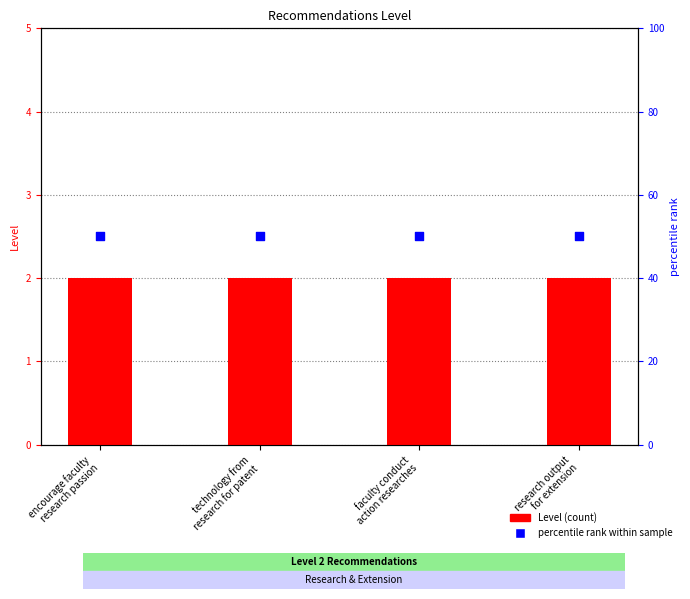

What is the total value across all series at encourage faculty
research passion?

52